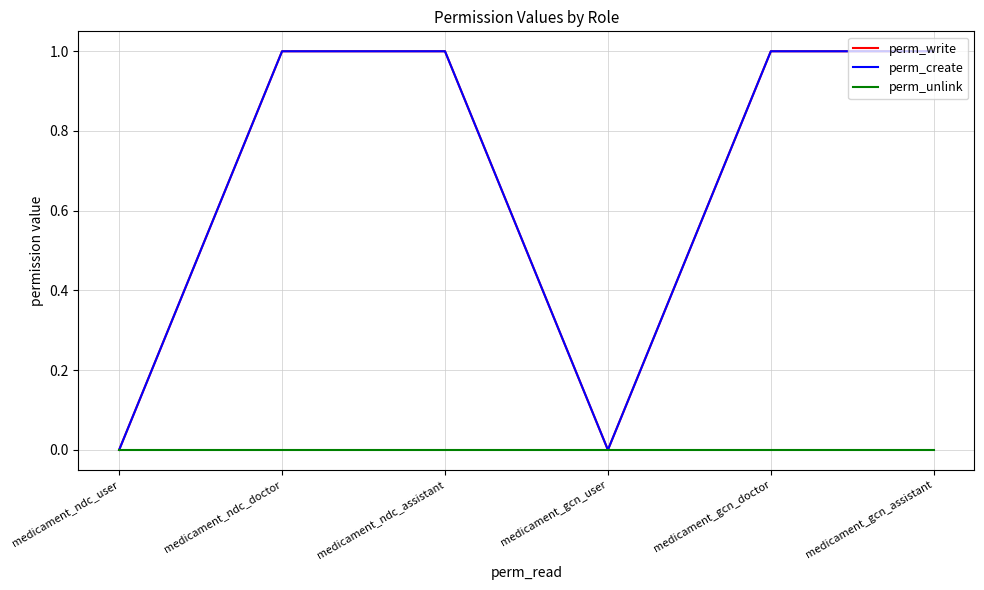

Is this an area chart (filled region under the line)?

No